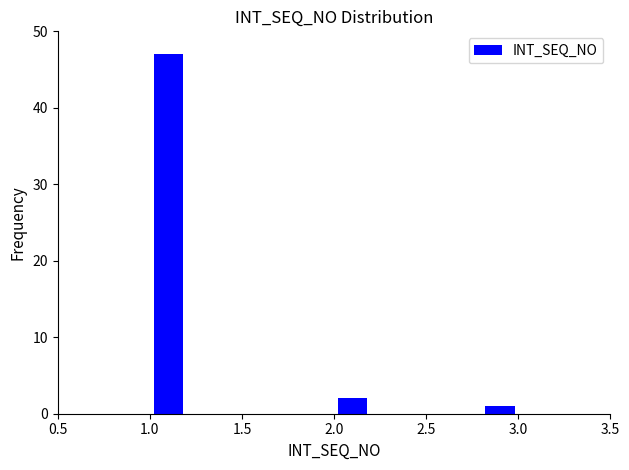

Over which range of the x-axis is the bar tallest?

1.0 to 1.2